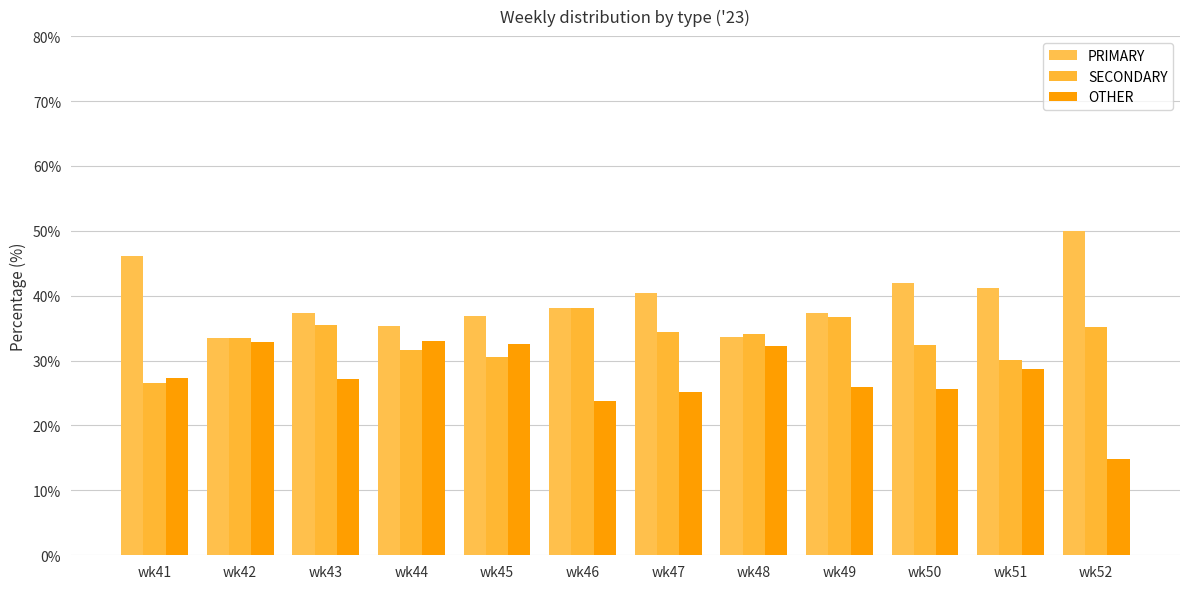

Which series has the largest range (max minus min)?

OTHER